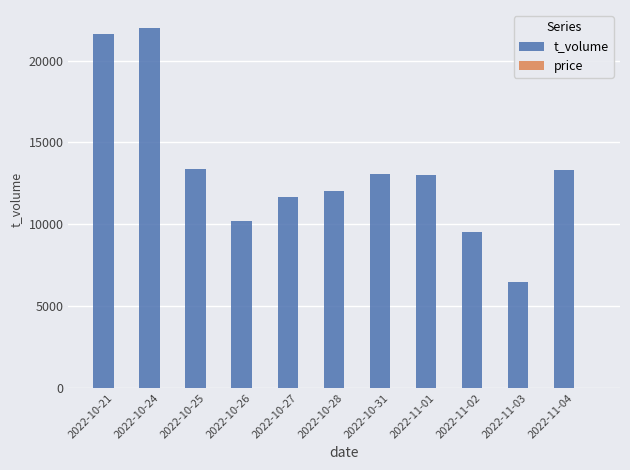

What is the maximum value shown in the chart?

21992.0